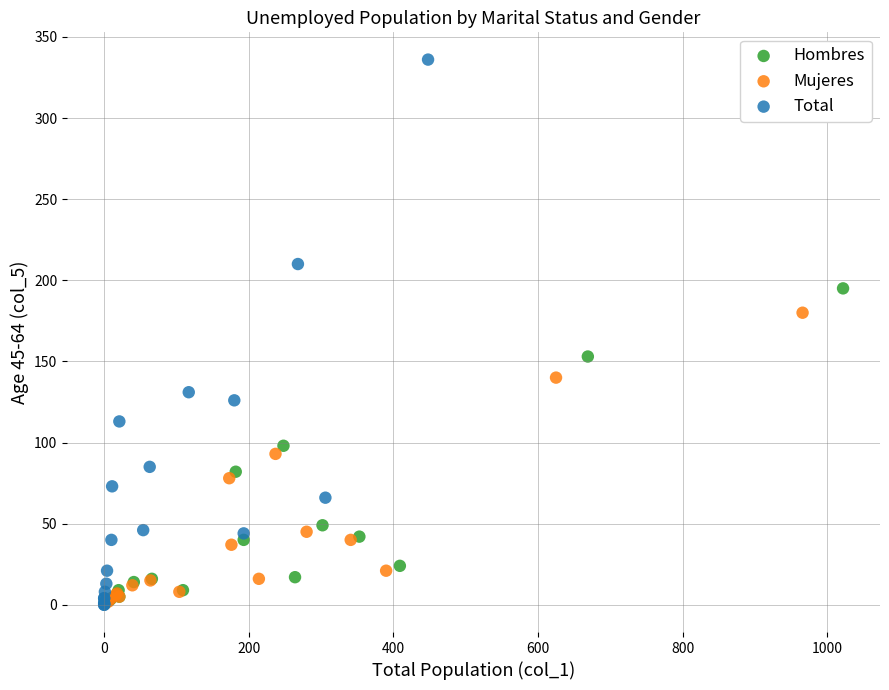

Which series has the widest spread of Y values?

Total